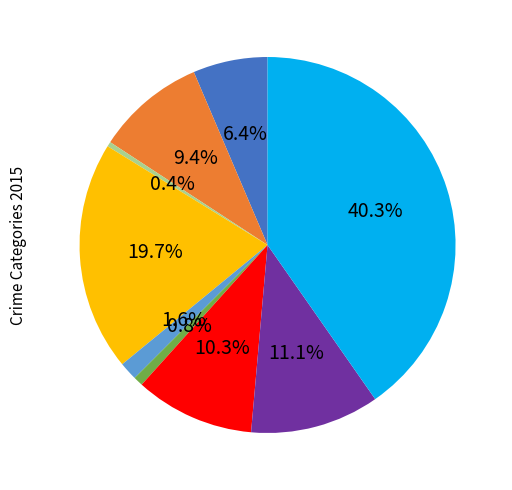

Is there any slice that represents more than half of the pie?

No